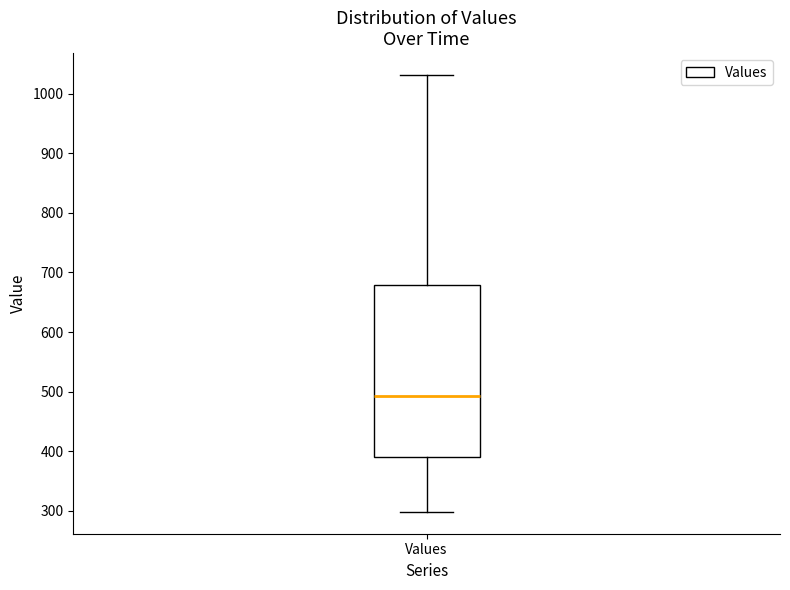

Where does the median line of the box for Values sit on the y-axis? The values are not printed on the chart, so give them approximately, as read against the axis.

490